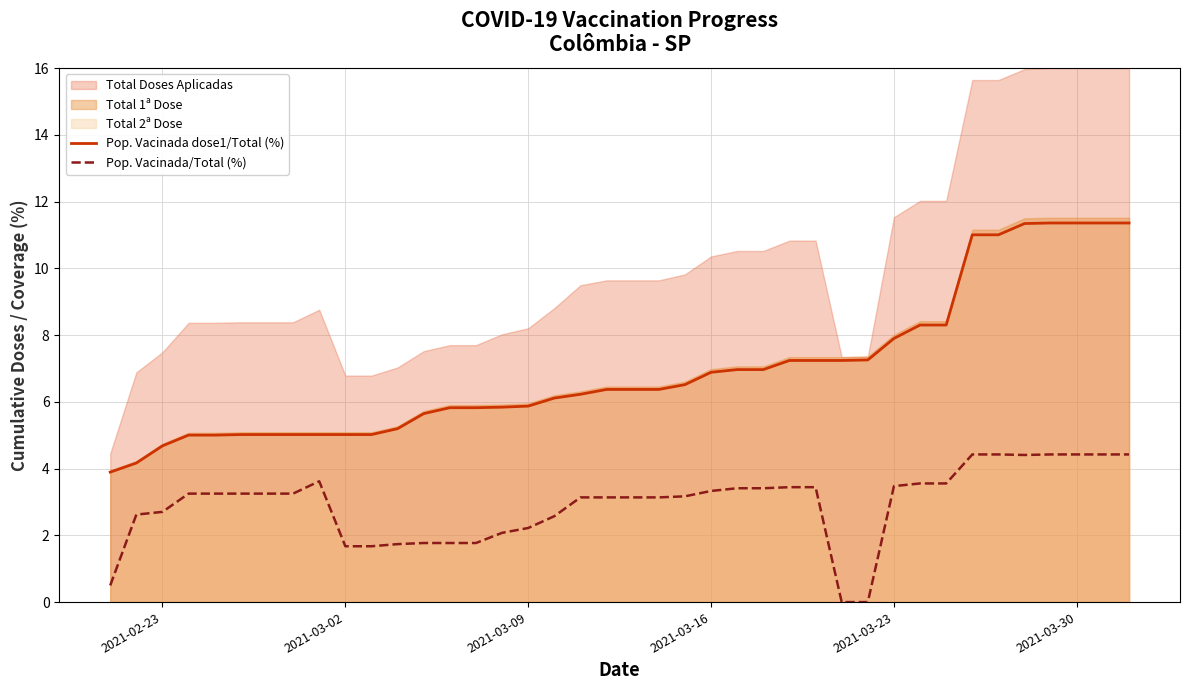

What is the average value of the Pop. Vacinada dose1/Total (%) series?

7.0